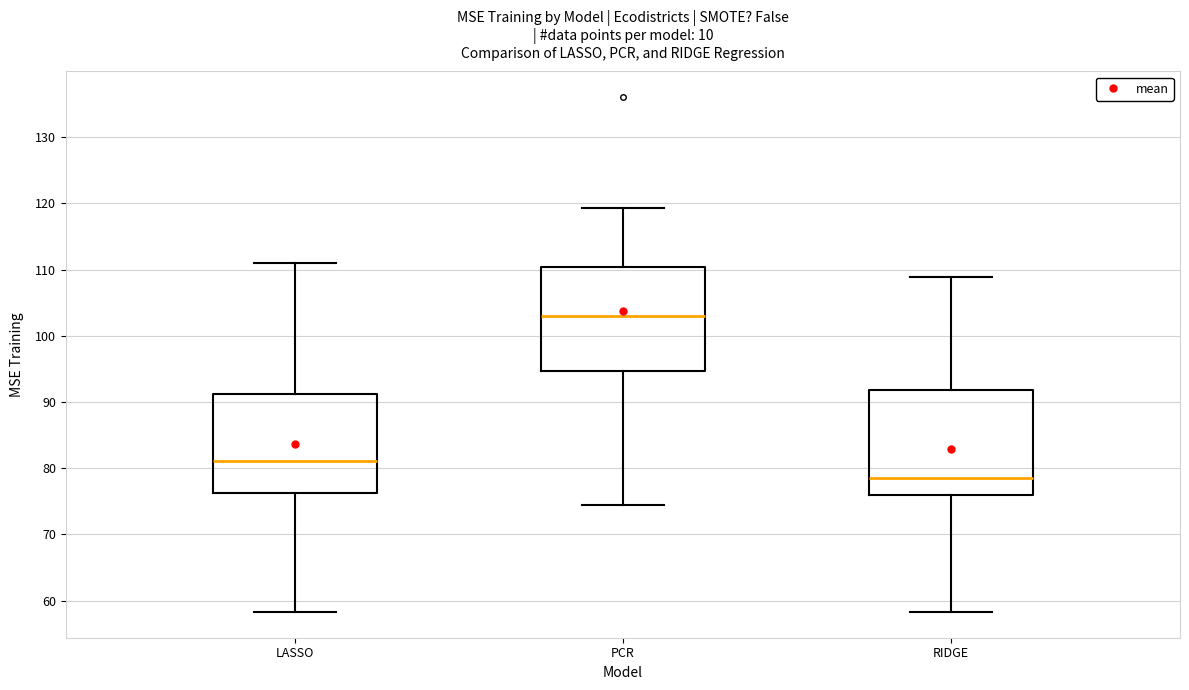

Which box's median line is the lowest?

RIDGE